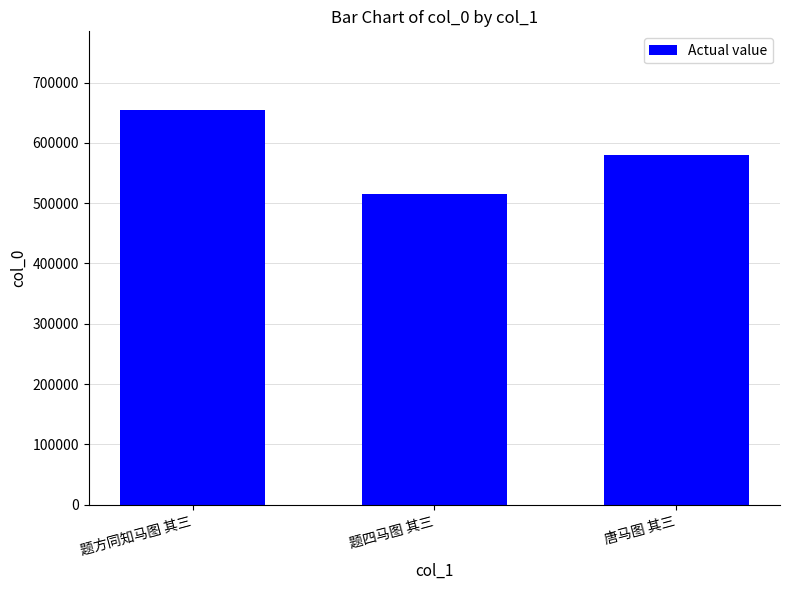

List the labels in order of value, smallest first.

题四马图 其三, 唐马图 其三, 题方同知马图 其三